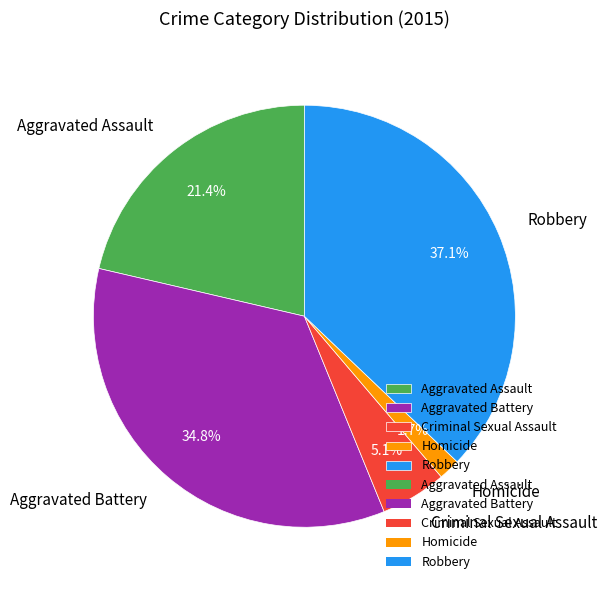

Combined, what portion of the pie is Aggravated Battery and Homicide?

36.5%